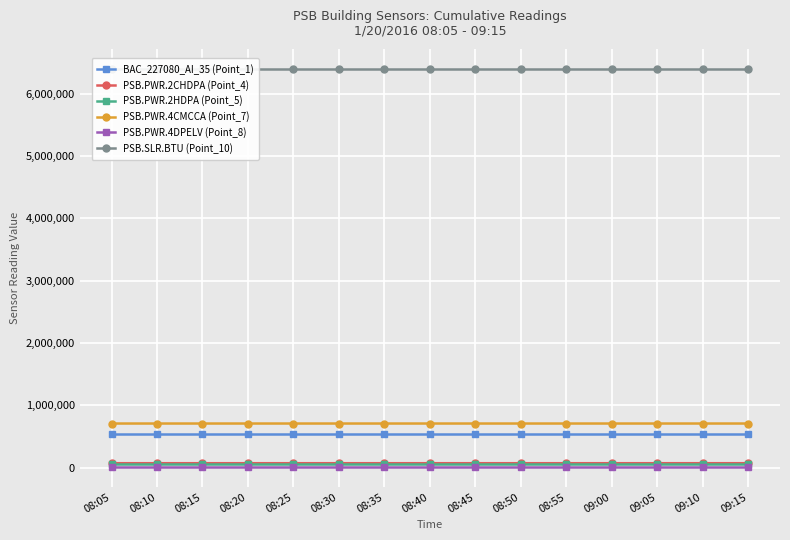

What position from the left is 08:20?

4